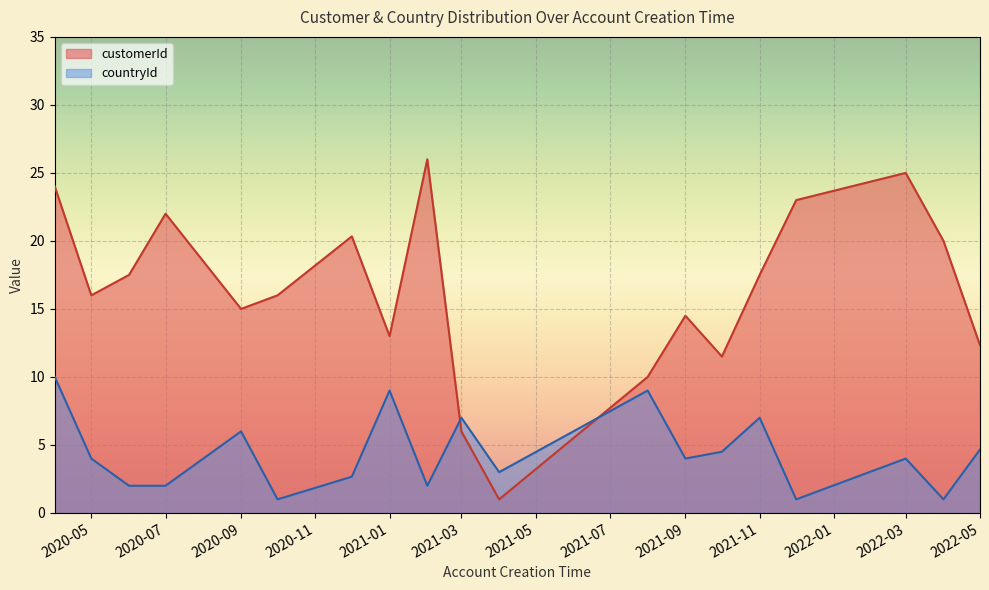

What is the maximum value for countryId?

10.0